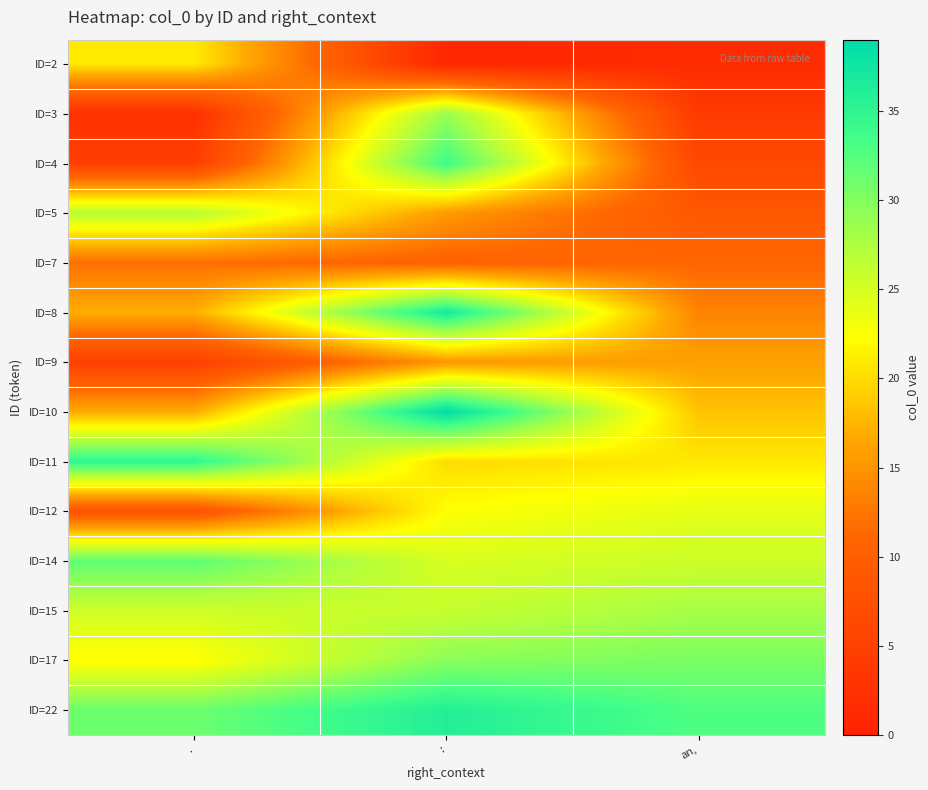

Reading left to right, transcribe all the data shown in this chart.

row_0: .=21.0	:=0.8	an,=1.6
row_1: .=2.4	:=28.9	an,=4.0
row_2: .=4.8	:=33.9	an,=6.4
row_3: .=27.0	:=15.5	an,=8.8
row_4: .=12.0	:=10.4	an,=11.2
row_5: .=17.0	:=37.0	an,=13.6
row_6: .=5.0	:=15.2	an,=16.0
row_7: .=16.8	:=39.0	an,=18.4
row_8: .=35.0	:=20.0	an,=20.8
row_9: .=8.0	:=22.4	an,=24.0
row_10: .=32.0	:=24.8	an,=25.6
row_11: .=25.5	:=26.0	an,=28.0
row_12: .=22.0	:=29.6	an,=30.4
row_13: .=31.2	:=36.0	an,=32.8